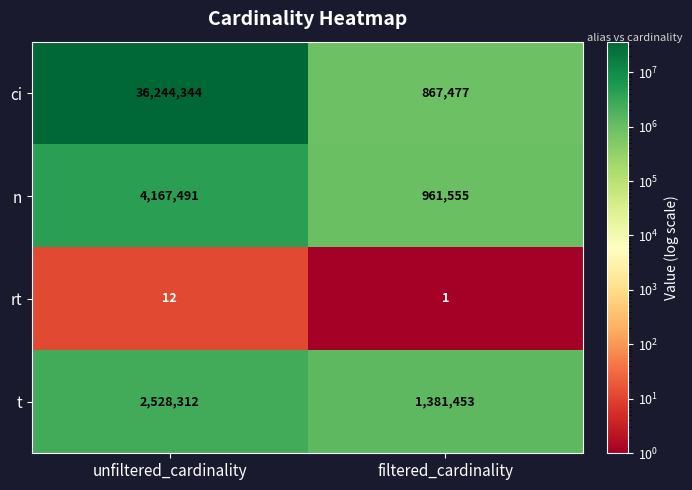

What is the average value of the n series?

2564523